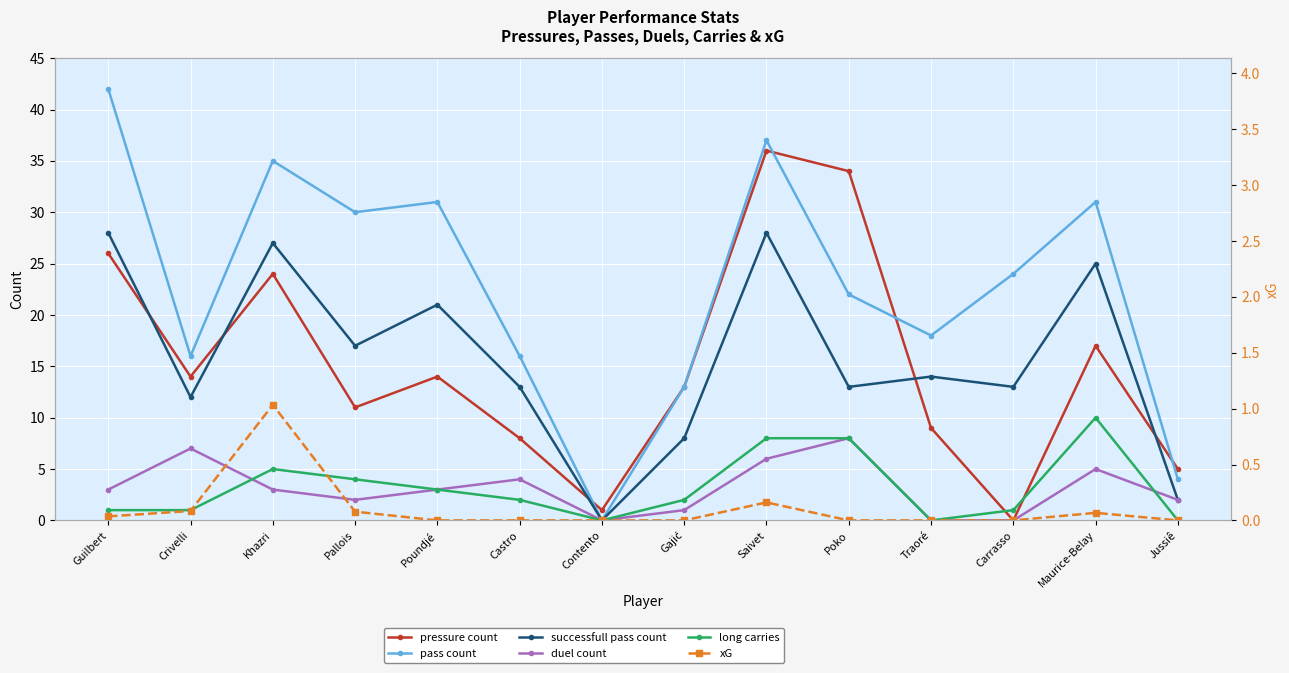

Reading right to left, list all the values displayed in this chart.

pressure count: 5.0	17.0	0.0	9.0	34.0	36.0	13.0	1.0	8.0	14.0	11.0	24.0	14.0	26.0
pass count: 4.0	31.0	24.0	18.0	22.0	37.0	13.0	0.0	16.0	31.0	30.0	35.0	16.0	42.0
successfull pass count: 2.0	25.0	13.0	14.0	13.0	28.0	8.0	0.0	13.0	21.0	17.0	27.0	12.0	28.0
duel count: 2.0	5.0	0.0	0.0	8.0	6.0	1.0	0.0	4.0	3.0	2.0	3.0	7.0	3.0
long carries: 0.0	10.0	1.0	0.0	8.0	8.0	2.0	0.0	2.0	3.0	4.0	5.0	1.0	1.0
xG: 0.0	0.1	0.0	0.0	0.0	0.2	0.0	0.0	0.0	0.0	0.1	1.0	0.1	0.0